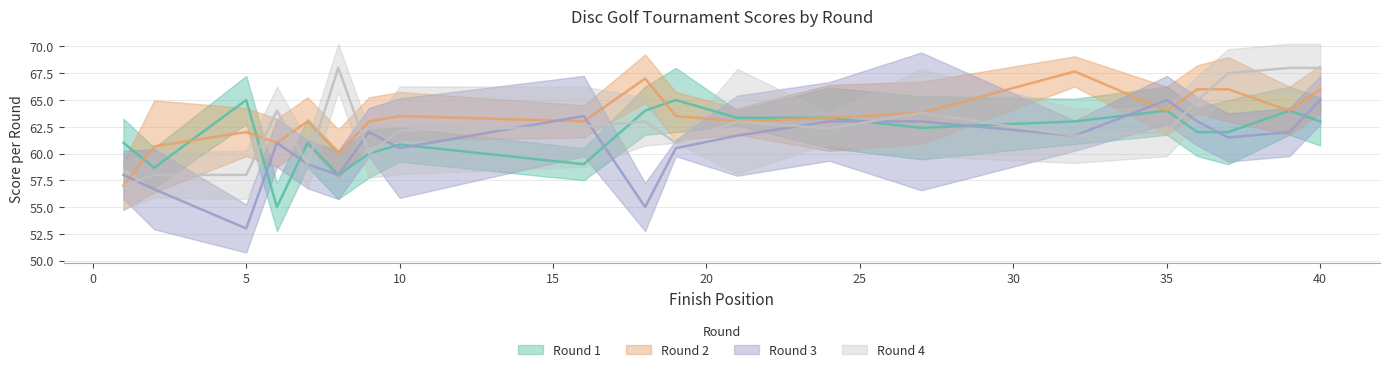

What is the difference between the highest and lowest values at 36?

4